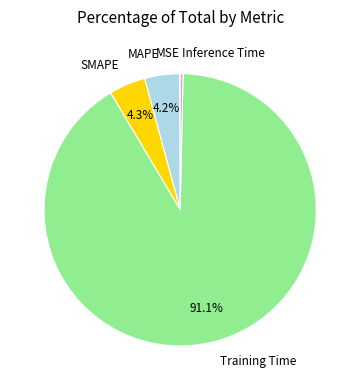

Between MAPE and Inference Time, which is larger?

MAPE